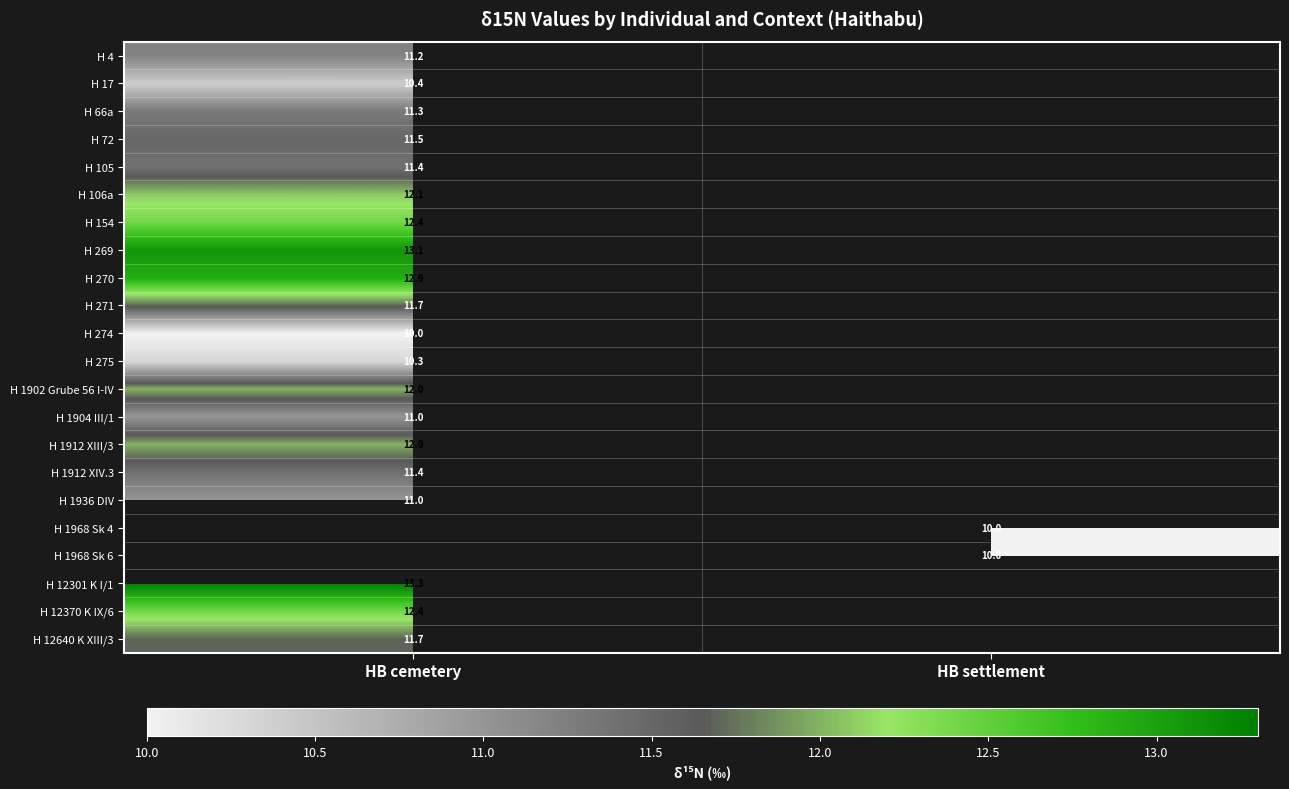

The value of H 1912 XIII/3 at HB cemetery is 12.0. True or false?

True